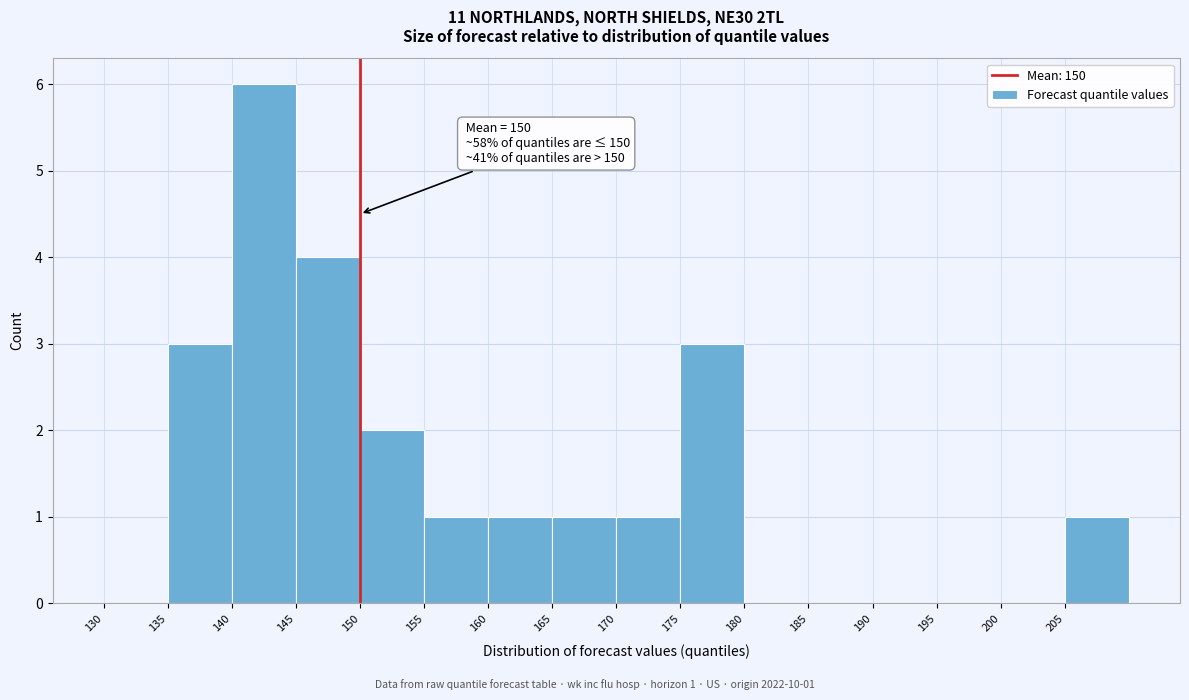

Over which range of the x-axis is the bar tallest?

140 to 145